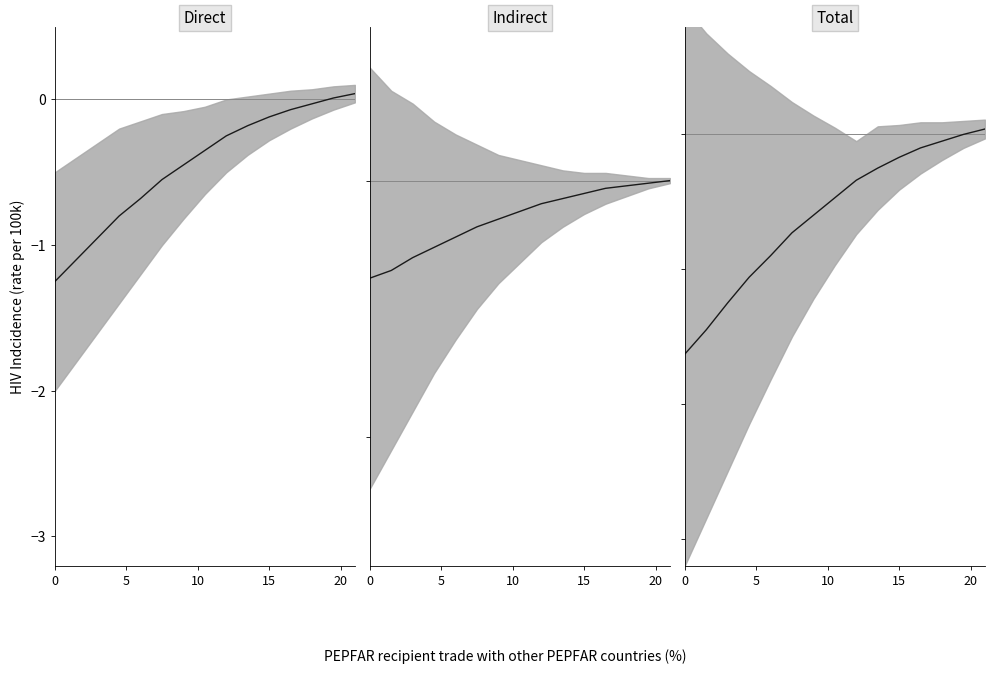

True or false: Total mean and Indirect mean cross at least once.

True